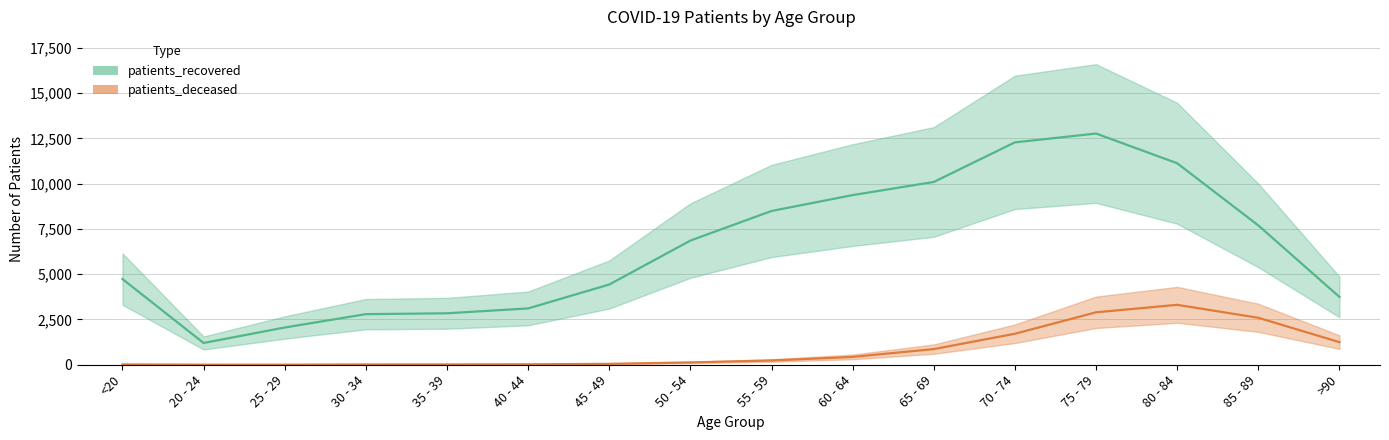

Where is the first local minimum for patients_deceased?

25 - 29